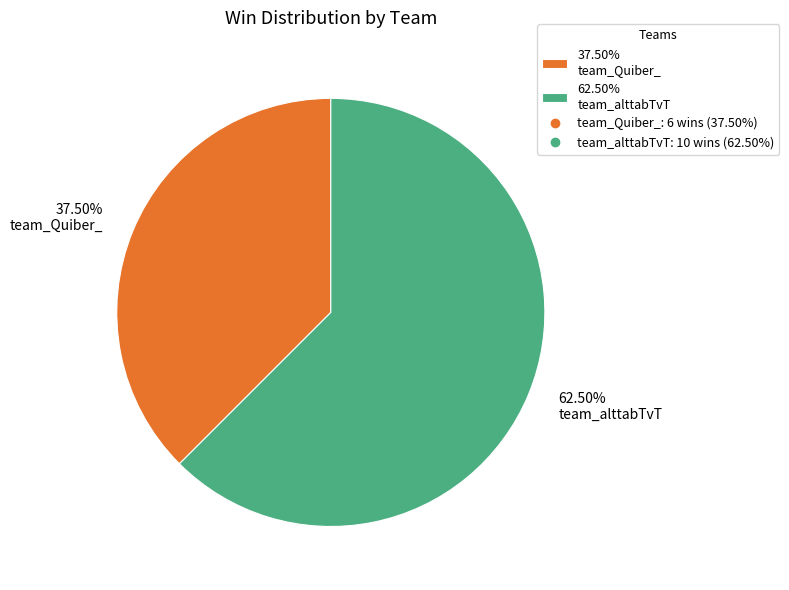

How many slices are in this pie chart?

2